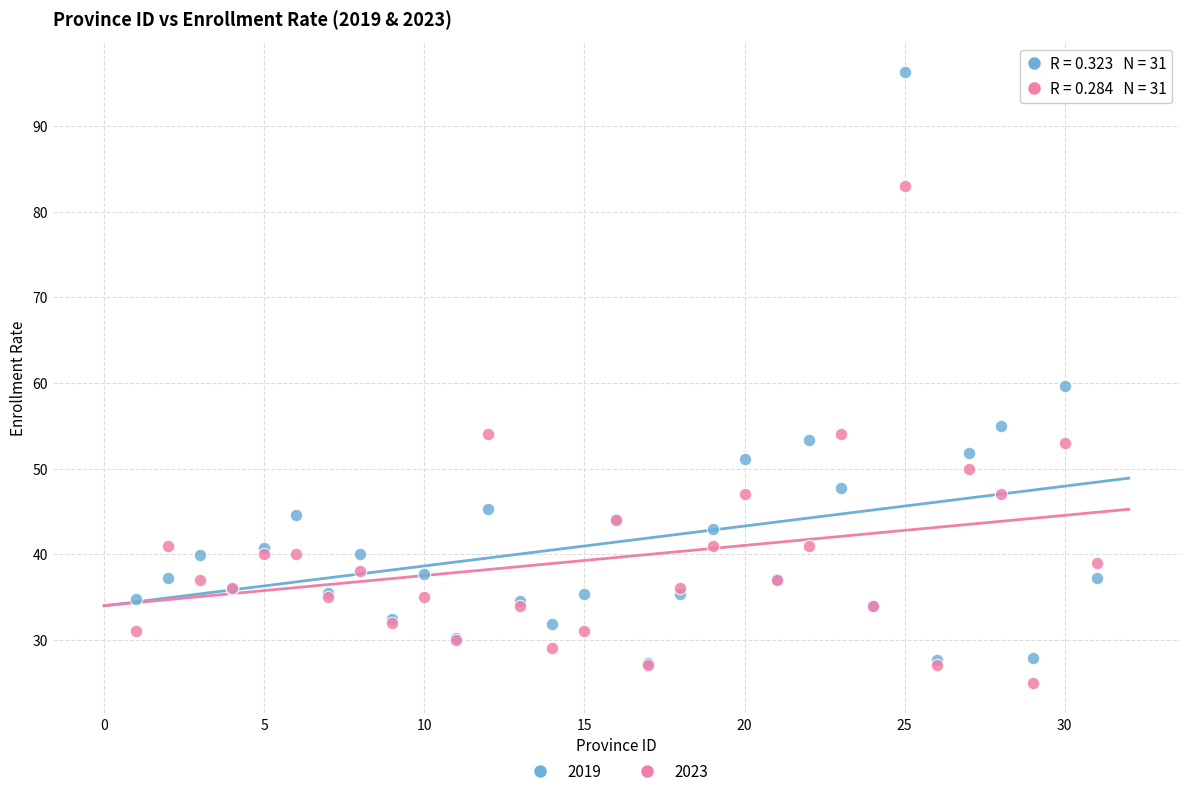

In the 2019 series, what Y value is closest to 61?

59.6